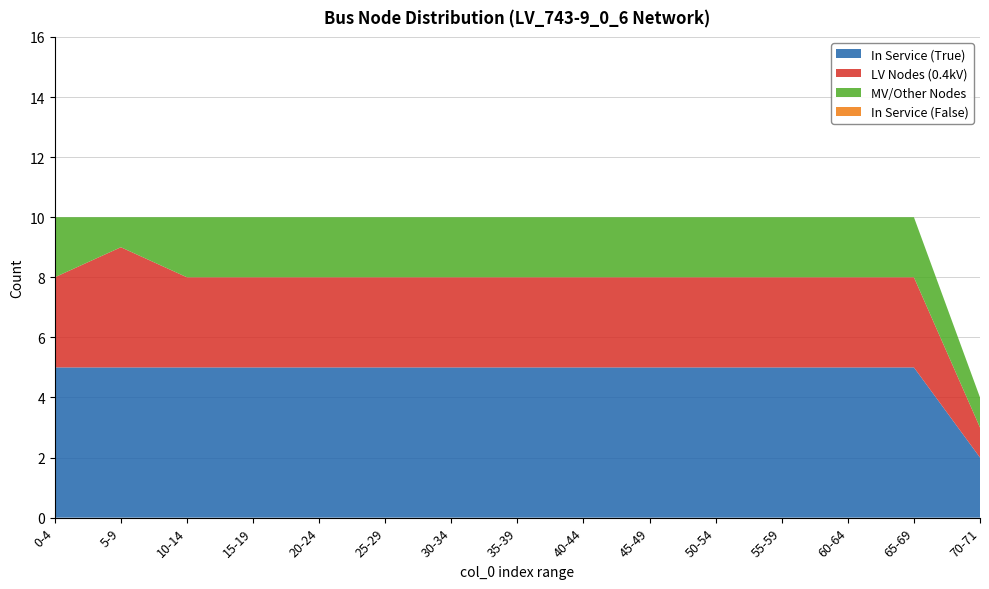

What is the total value across all series at 20-24?

10